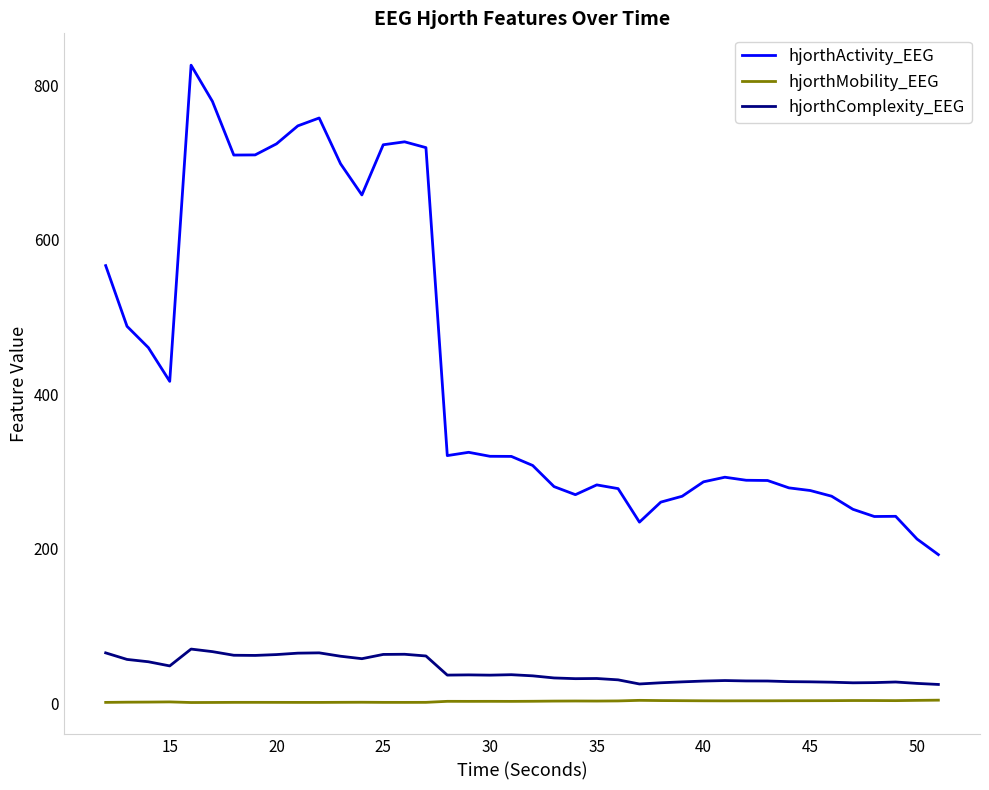

Which series has the largest total across all categories?

hjorthActivity_EEG